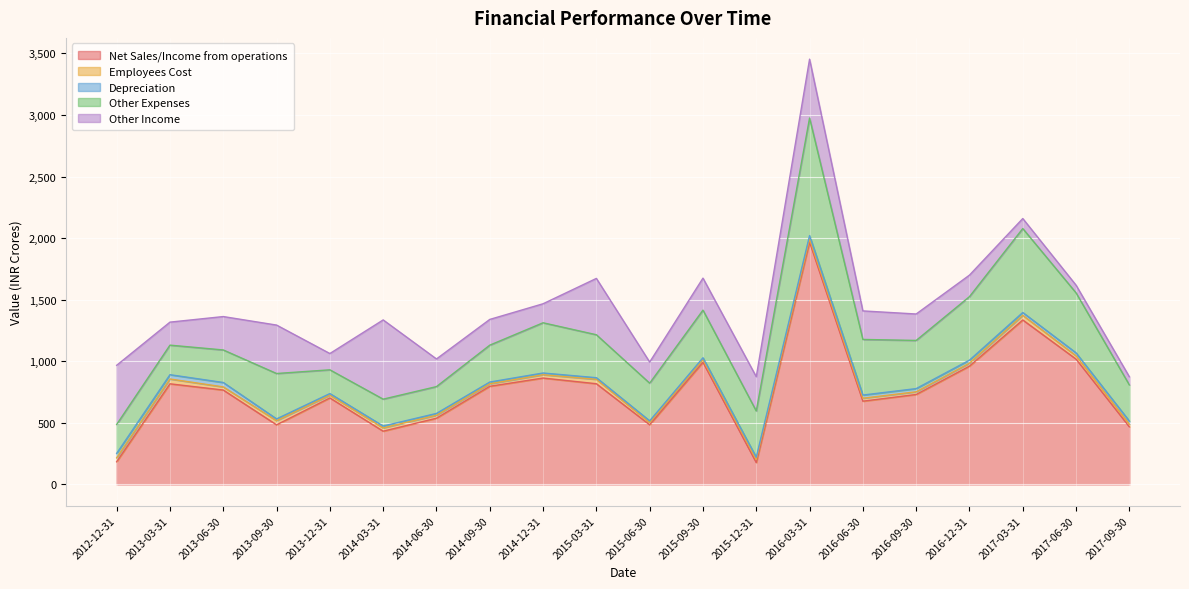

Where is the first local minimum for Other Expenses?

2013-12-31